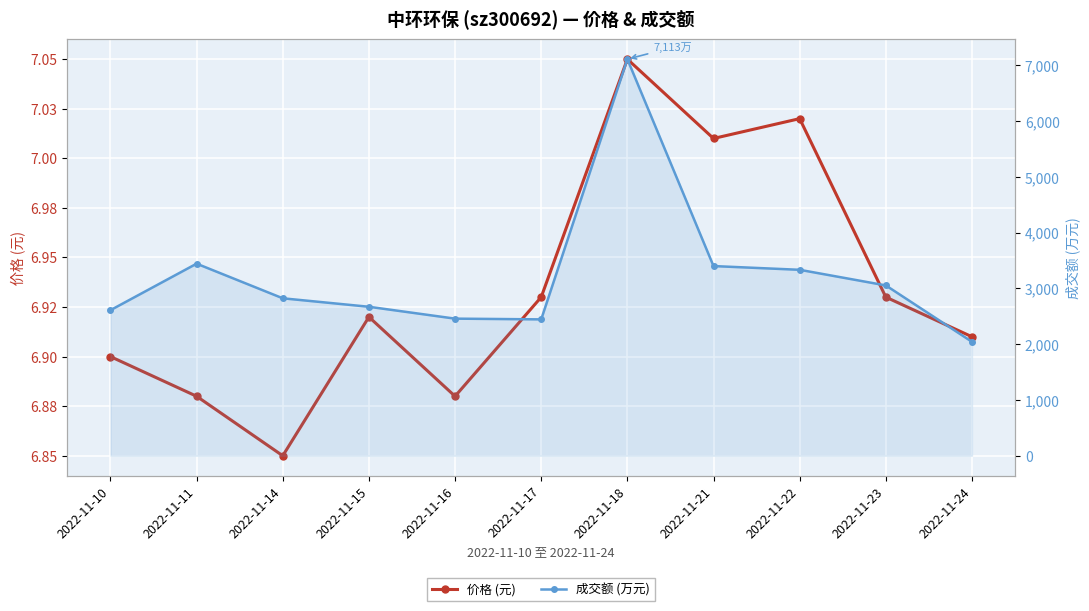

Which category has the highest value across all series?

2022-11-18